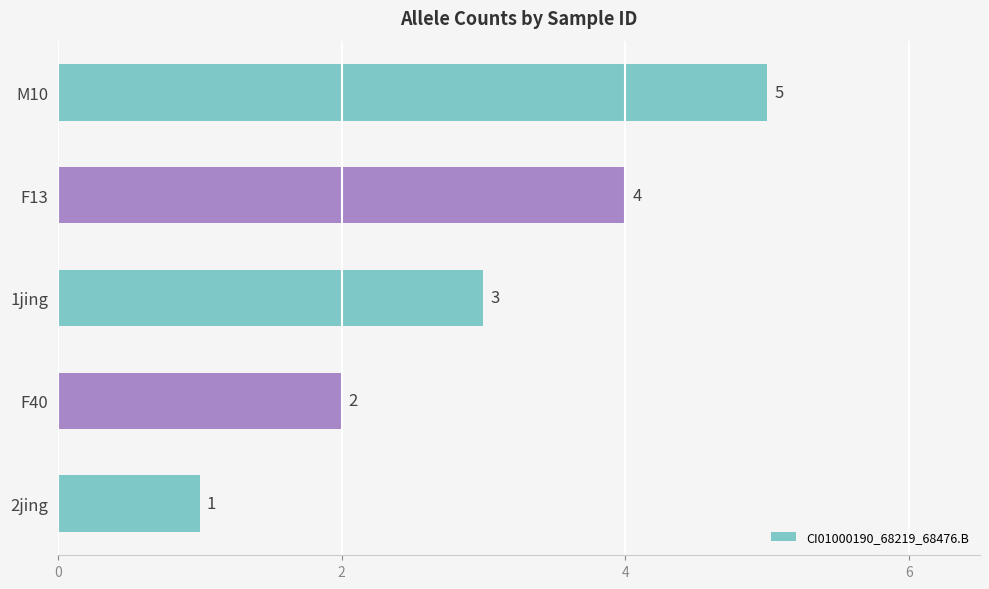

Rank the categories by value from lowest to highest.

2jing, F40, 1jing, F13, M10